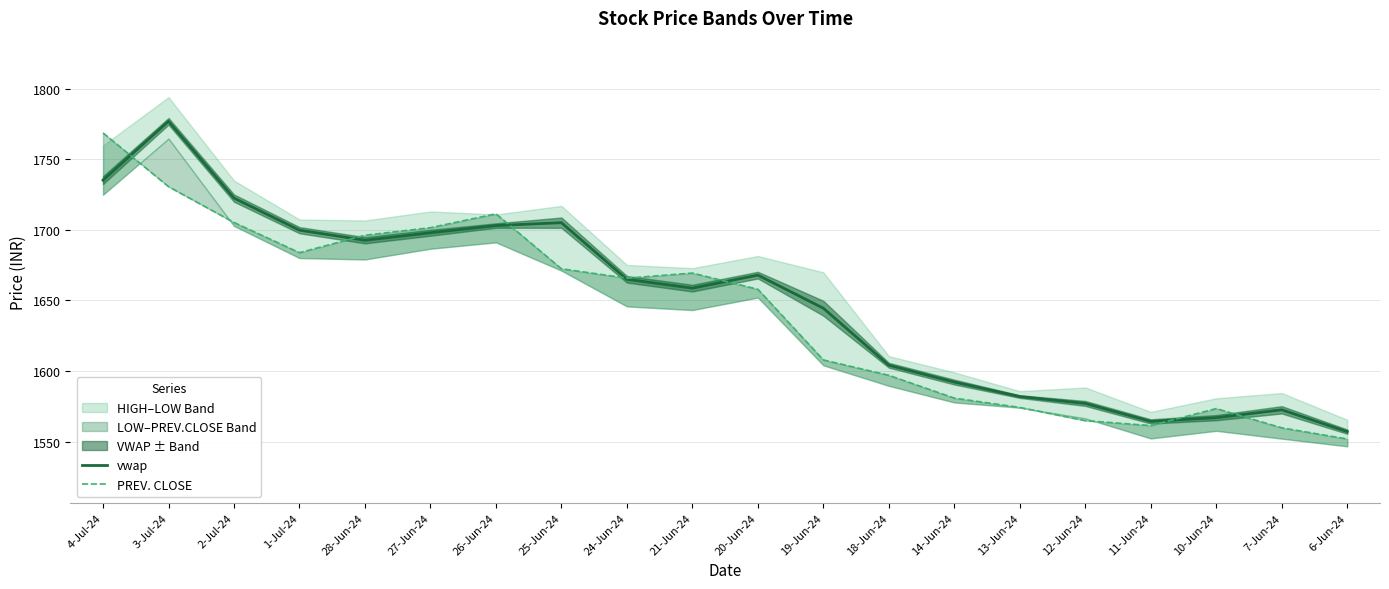

Reading right to left, transcribe all the data shown in this chart.

vwap: 1557.0	1572.5	1566.9	1564.2	1577.0	1581.8	1592.1	1604.0	1644.4	1667.9	1658.7	1664.9	1705.0	1703.0	1697.9	1692.6	1699.7	1722.5	1776.9	1735.2
PREV. CLOSE: 1551.8	1559.7	1573.3	1561.3	1564.8	1574.2	1580.8	1596.9	1607.8	1657.8	1669.3	1665.8	1672.4	1711.3	1701.5	1696.2	1683.8	1705.2	1730.6	1768.7